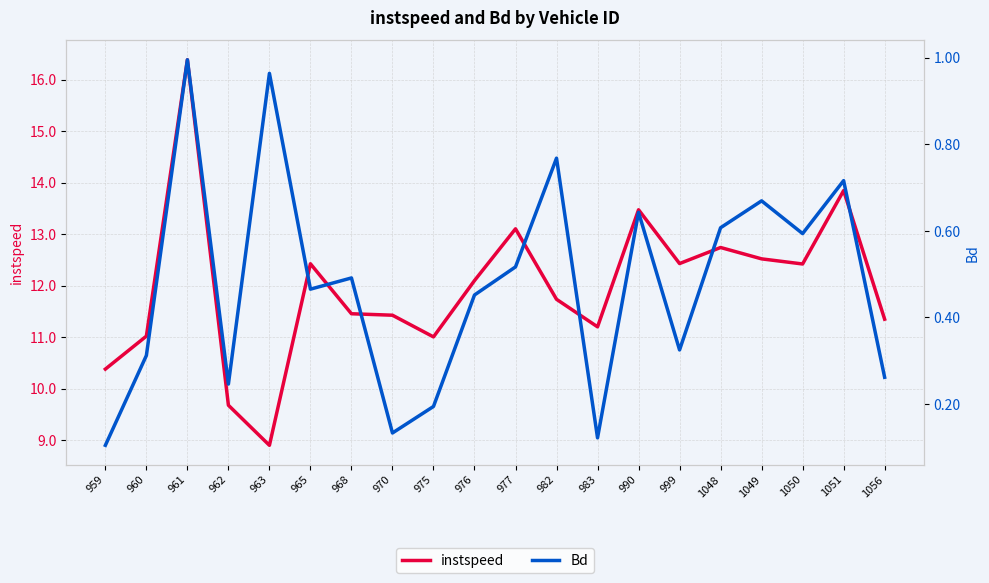

Is this an area chart (filled region under the line)?

No